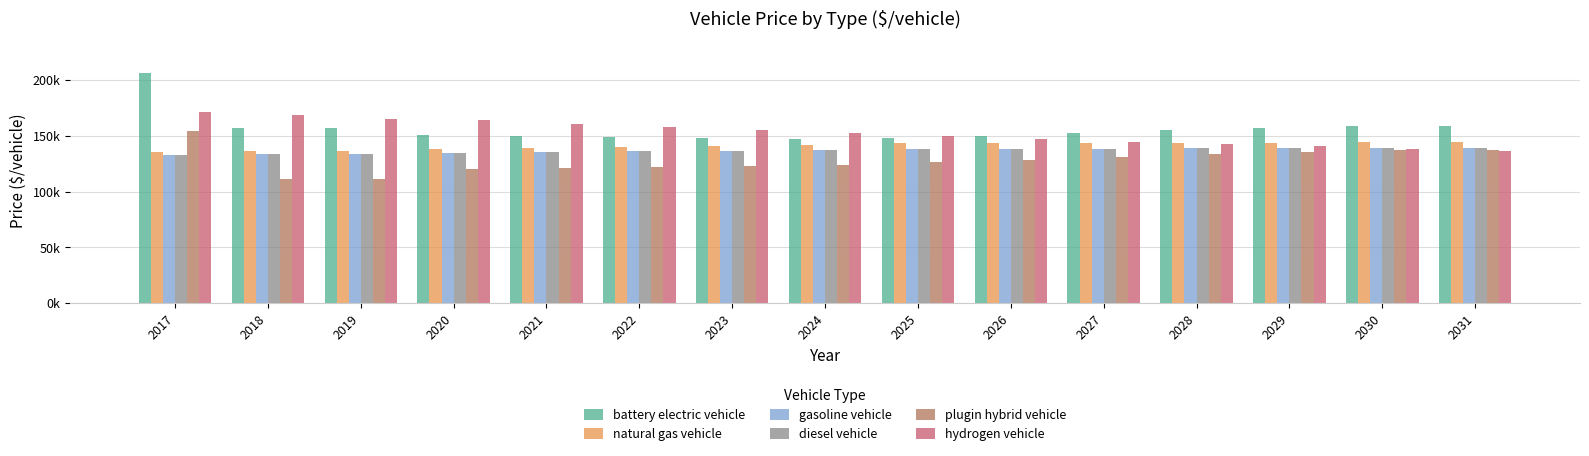

Does the chart contain stacked bars?

No